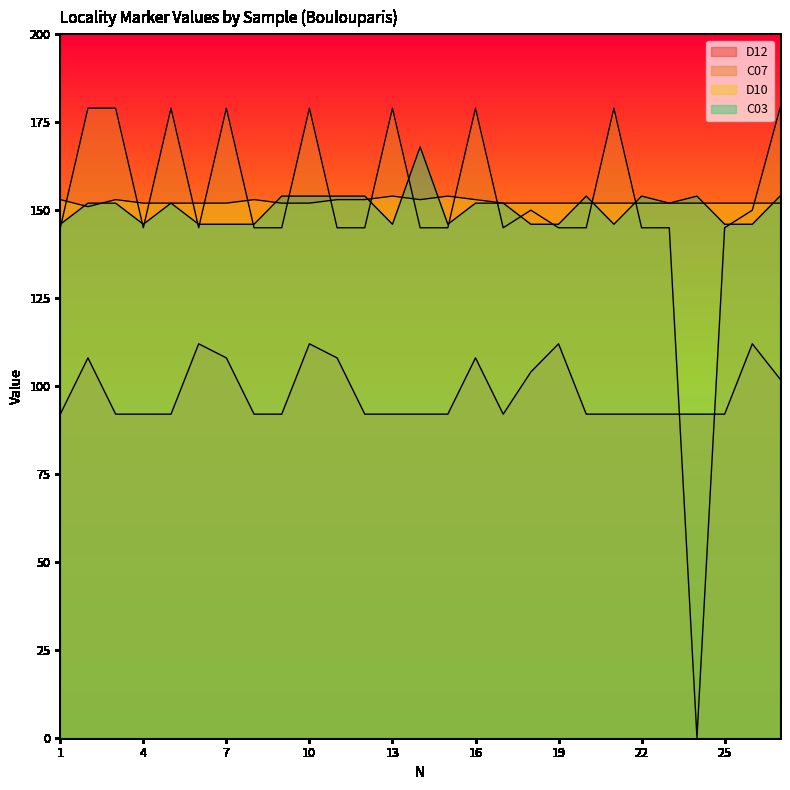

Reading left to right, extract all data points from this chart.

D12: 1=92	2=108	3=92	4=92	5=92	6=112	7=108	8=92	9=92	10=112	11=108	12=92	13=92	14=92	15=92	16=108	17=92	18=104	19=112	20=92	21=92	22=92	23=92	24=92	25=92	26=112	27=102
C07: 1=145	2=179	3=179	4=145	5=179	6=145	7=179	8=145	9=145	10=179	11=145	12=145	13=179	14=145	15=145	16=179	17=145	18=150	19=145	20=145	21=179	22=145	23=145	24=0	25=145	26=150	27=179
D10: 1=153	2=151	3=153	4=152	5=152	6=152	7=152	8=153	9=152	10=152	11=153	12=153	13=154	14=153	15=154	16=153	17=152	18=152	19=152	20=152	21=152	22=152	23=152	24=152	25=152	26=152	27=152
C03: 1=146	2=152	3=152	4=146	5=152	6=146	7=146	8=146	9=154	10=154	11=154	12=154	13=146	14=168	15=146	16=152	17=152	18=146	19=146	20=154	21=146	22=154	23=152	24=154	25=146	26=146	27=154